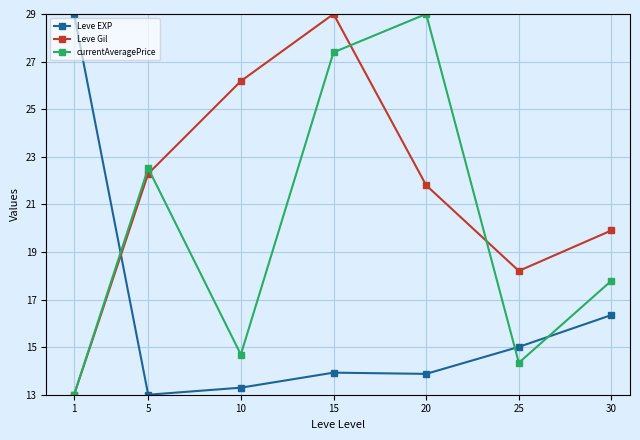

What are all the series names shown in the legend?

Leve EXP, Leve Gil, currentAveragePrice